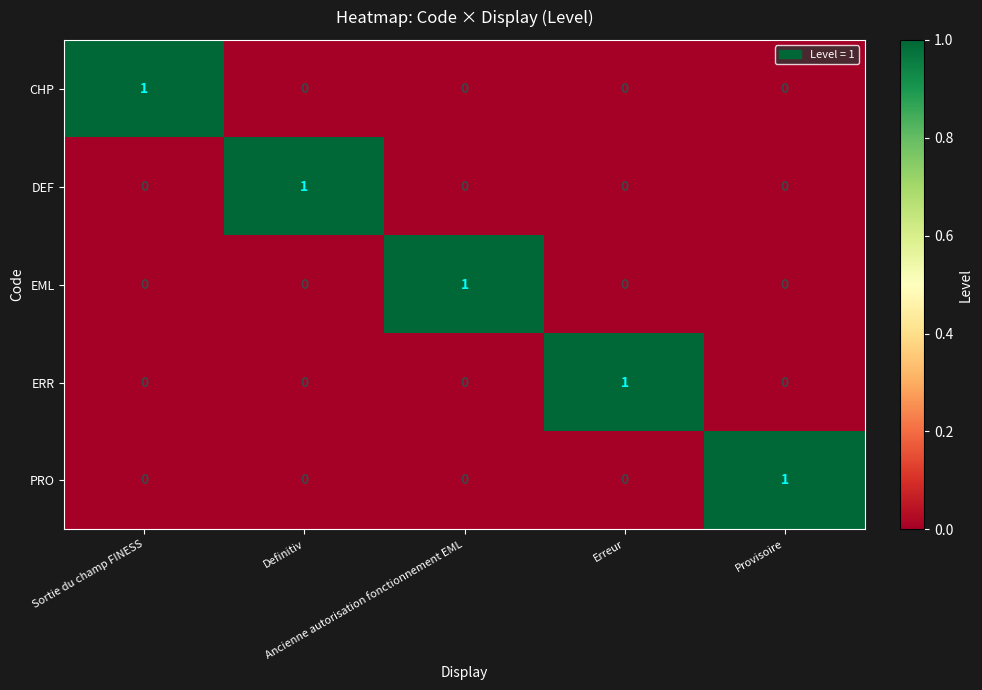

Count the PRO values in the range 0 to 1.

5